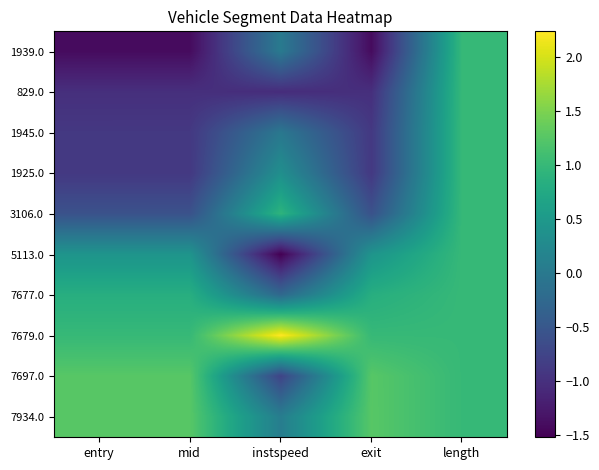

Reading left to right, extract all data points from this chart.

1939.0: entry=-1.4	mid=-1.4	instspeed=0.0	exit=-1.4	length=1.0
829.0: entry=-1.0	mid=-1.0	instspeed=-1.0	exit=-1.0	length=1.0
1945.0: entry=-0.9	mid=-0.9	instspeed=-0.0	exit=-0.9	length=1.0
1925.0: entry=-0.9	mid=-0.9	instspeed=0.3	exit=-0.9	length=1.0
3106.0: entry=-0.6	mid=-0.6	instspeed=0.9	exit=-0.6	length=1.0
5113.0: entry=0.4	mid=0.4	instspeed=-1.5	exit=0.4	length=1.0
7677.0: entry=0.8	mid=0.8	instspeed=-0.2	exit=0.8	length=1.0
7679.0: entry=1.0	mid=1.0	instspeed=2.2	exit=1.0	length=1.0
7697.0: entry=1.3	mid=1.3	instspeed=-0.8	exit=1.3	length=1.0
7934.0: entry=1.3	mid=1.3	instspeed=0.1	exit=1.3	length=1.0